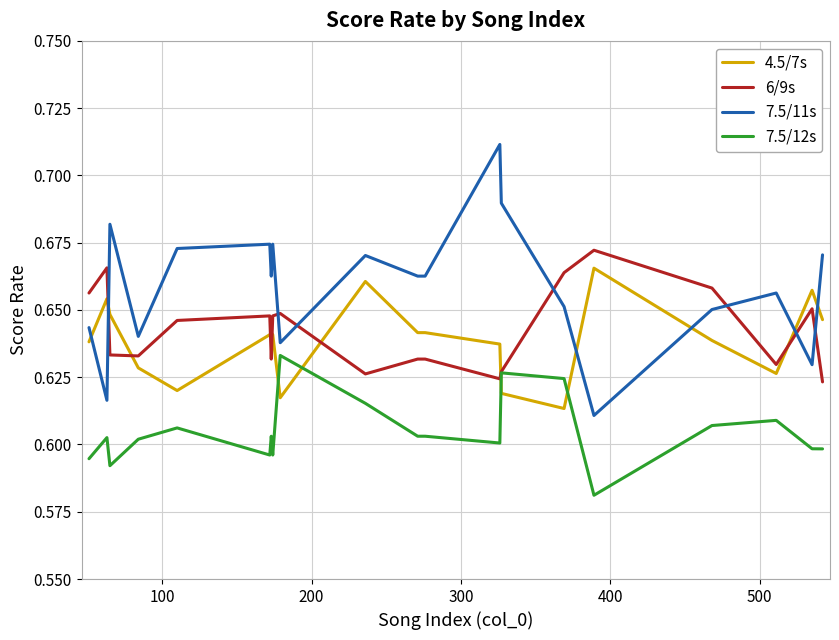

How many times do 6/9s and 7.5/11s cross each other?

7